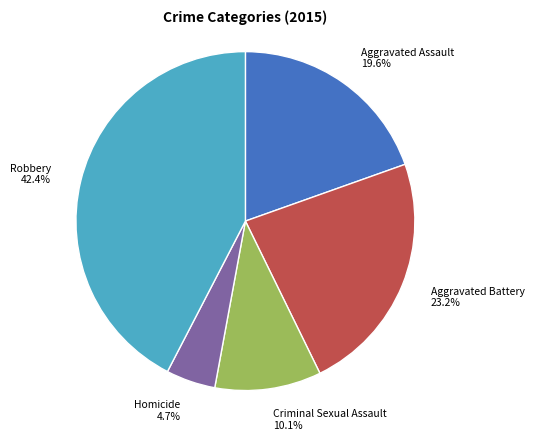

Which slice is the smallest?

Homicide